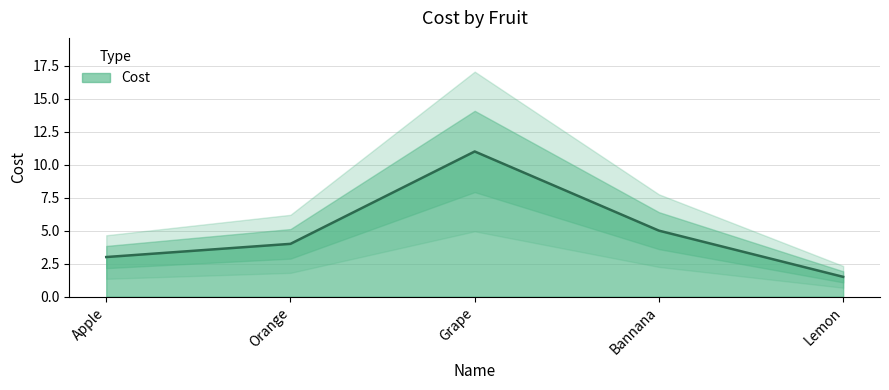

Where is the data nearest to the value 6?

Bannana